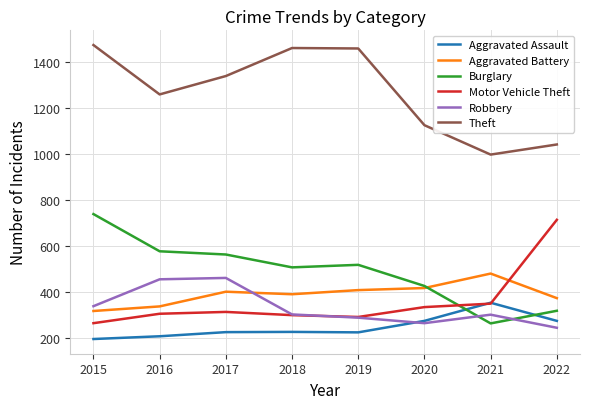

Does the chart display data point markers on the line(s)?

No